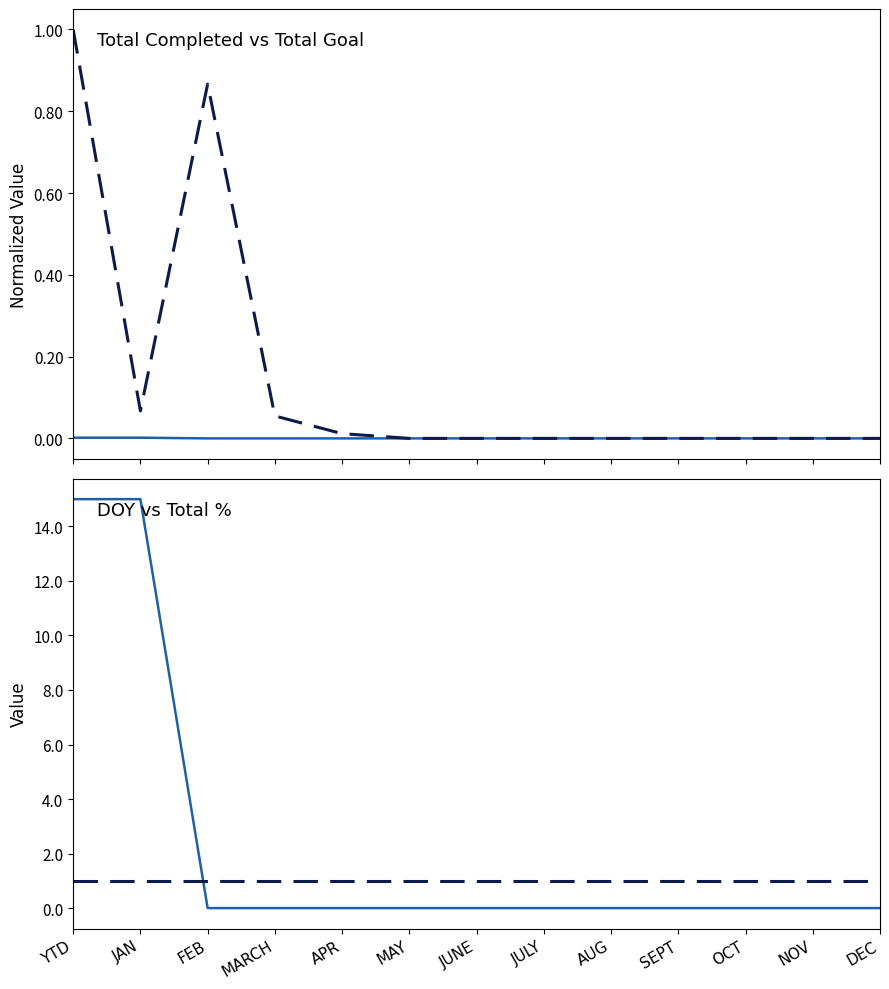

Which series changed the most between JUNE and NOV?

Total Completed (normalized)